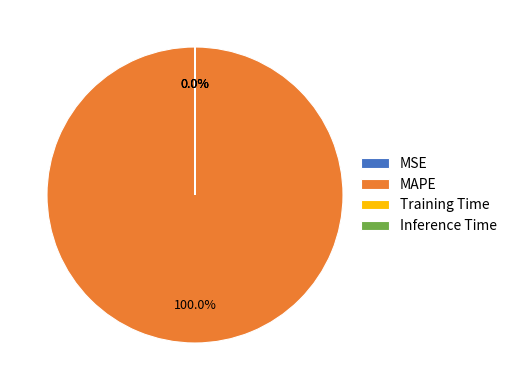

Which category has the biggest portion of the pie?

MAPE